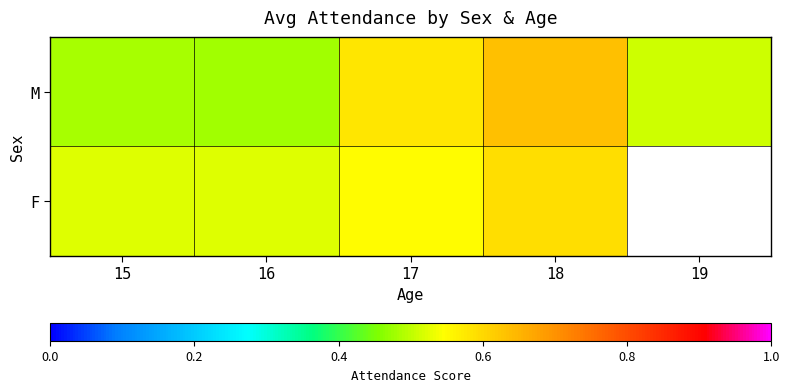

What is the total value across all series at 17?

1.1